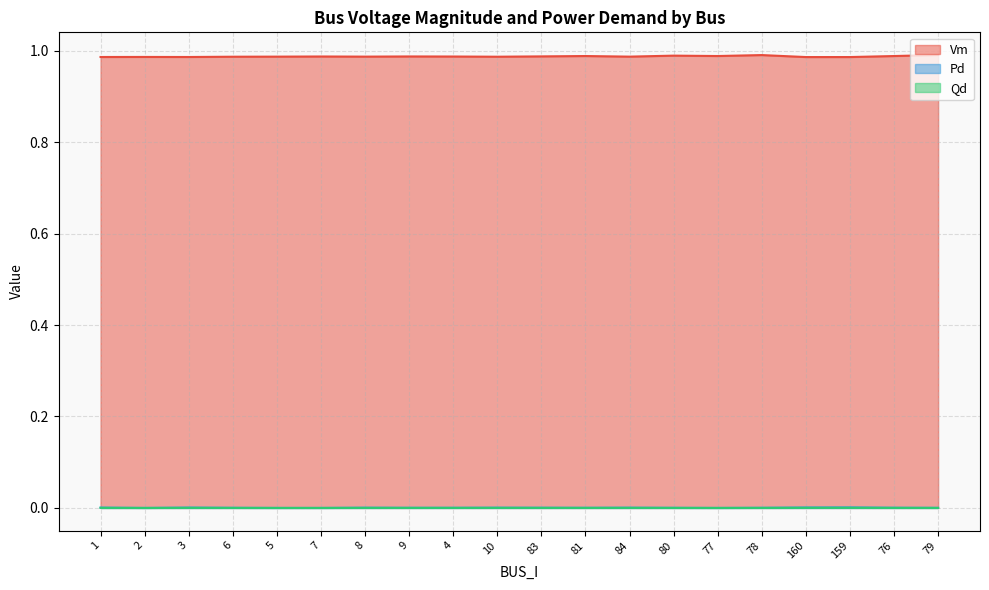

Does the chart have visible grid lines?

Yes